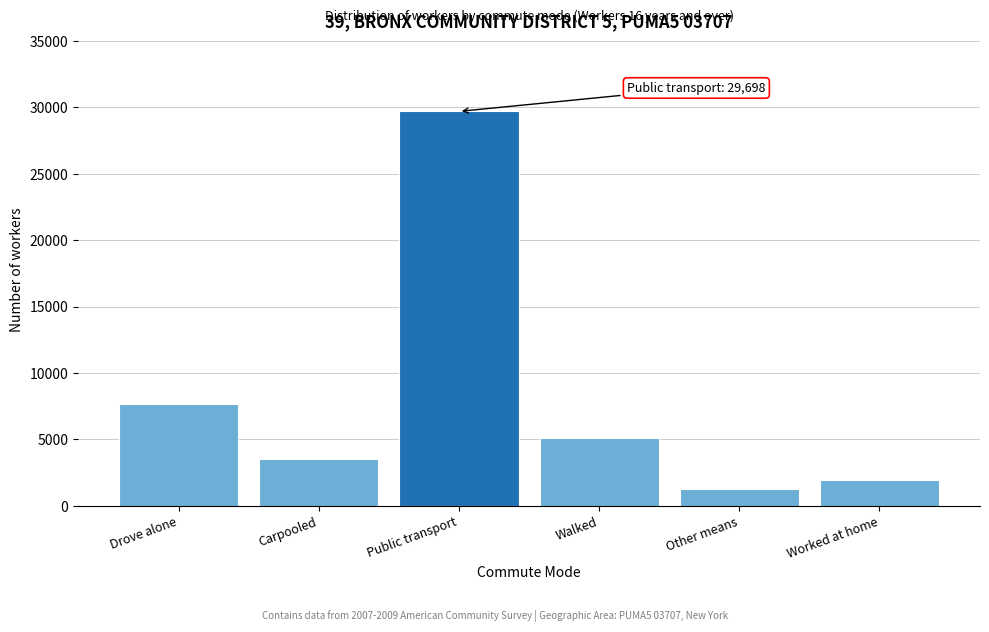

Reading left to right, list all the values displayed in this chart.

7640	3524	29698	5075	1281	1947